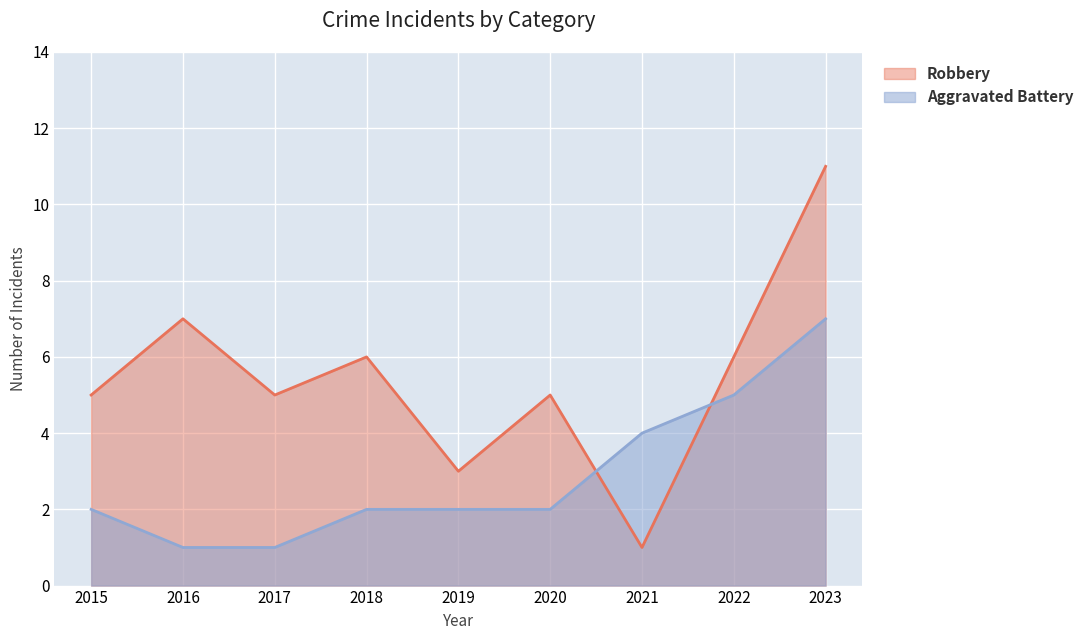

Rank the series by their average value, from lowest to highest.

Aggravated Battery, Robbery